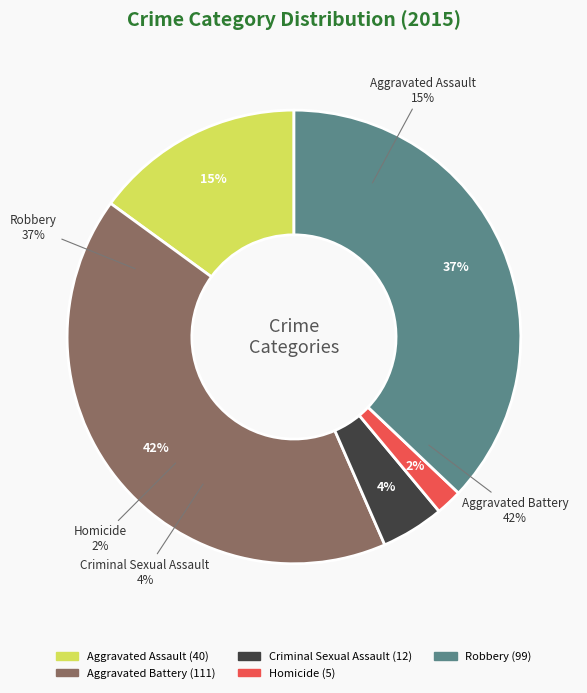

To the nearest percent, what is the combined percentage of Robbery and Homicide?

39%